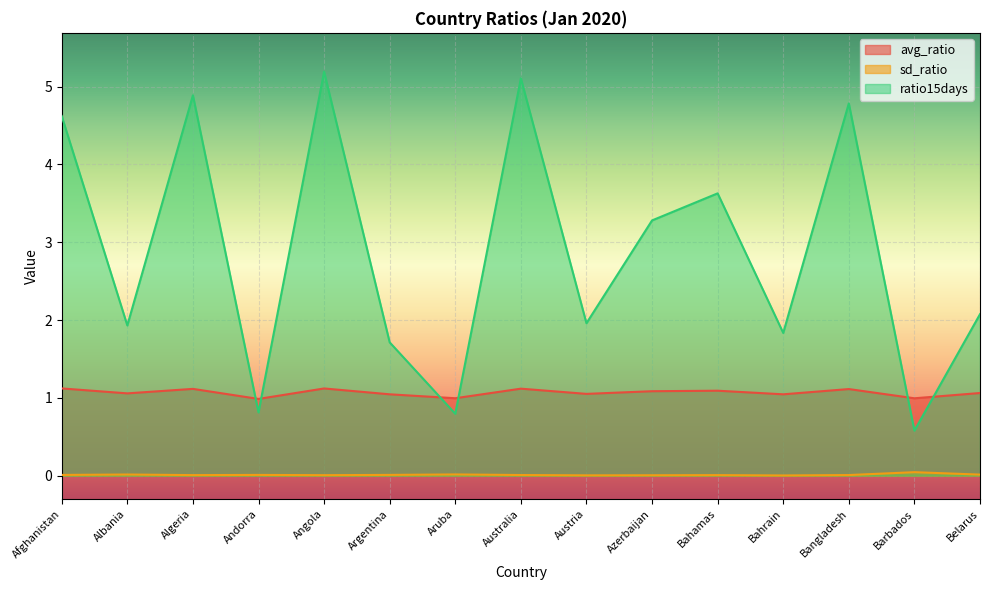

Reading right to left, extract all data points from this chart.

avg_ratio: Belarus=1.1	Barbados=1.0	Bangladesh=1.1	Bahrain=1.0	Bahamas=1.1	Azerbaijan=1.1	Austria=1.1	Australia=1.1	Aruba=1.0	Argentina=1.0	Angola=1.1	Andorra=1.0	Algeria=1.1	Albania=1.1	Afghanistan=1.1
sd_ratio: Belarus=0.0	Barbados=0.0	Bangladesh=0.0	Bahrain=0.0	Bahamas=0.0	Azerbaijan=0.0	Austria=0.0	Australia=0.0	Aruba=0.0	Argentina=0.0	Angola=0.0	Andorra=0.0	Algeria=0.0	Albania=0.0	Afghanistan=0.0
ratio15days: Belarus=2.1	Barbados=0.6	Bangladesh=4.8	Bahrain=1.8	Bahamas=3.6	Azerbaijan=3.3	Austria=2.0	Australia=5.1	Aruba=0.8	Argentina=1.7	Angola=5.2	Andorra=0.8	Algeria=4.9	Albania=1.9	Afghanistan=4.6